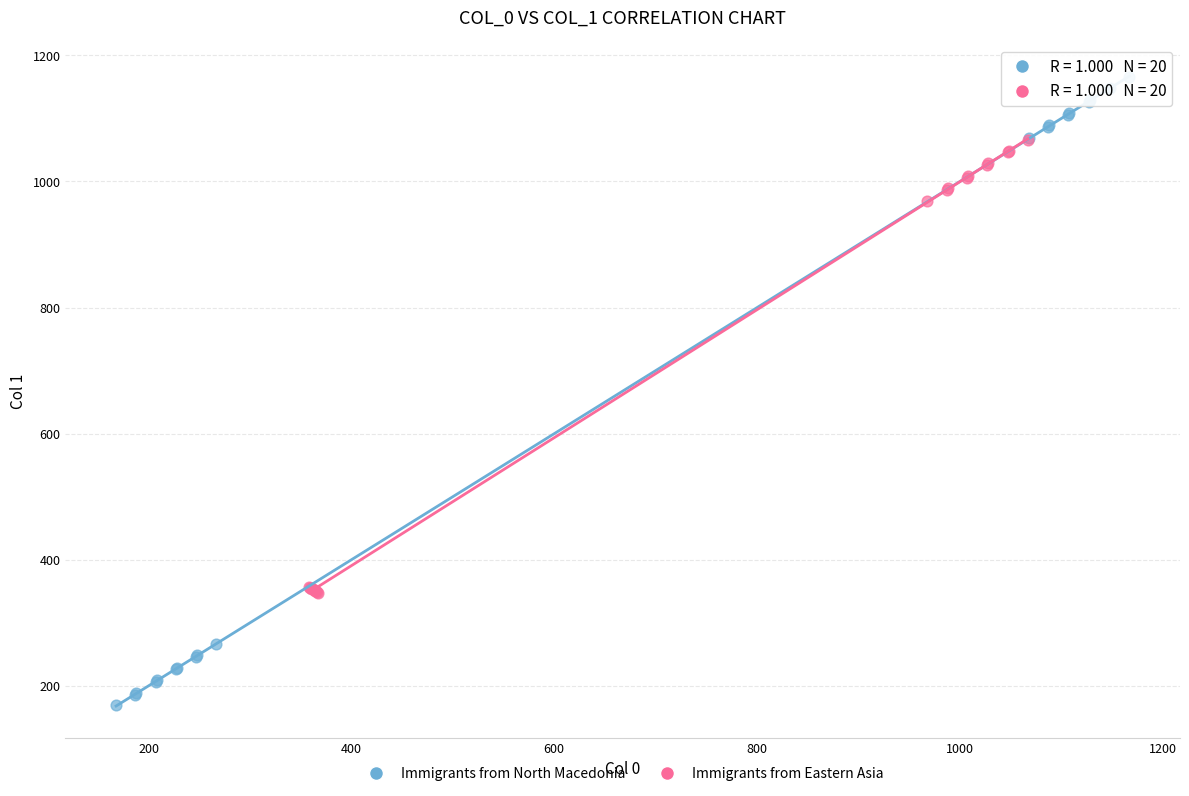

Which series contains the highest Y value?

Immigrants from North Macedonia